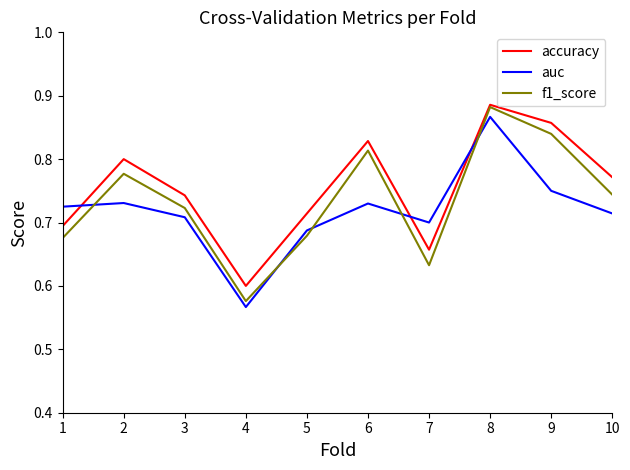

After their last crossing, which series has the higher values: accuracy or auc?

accuracy